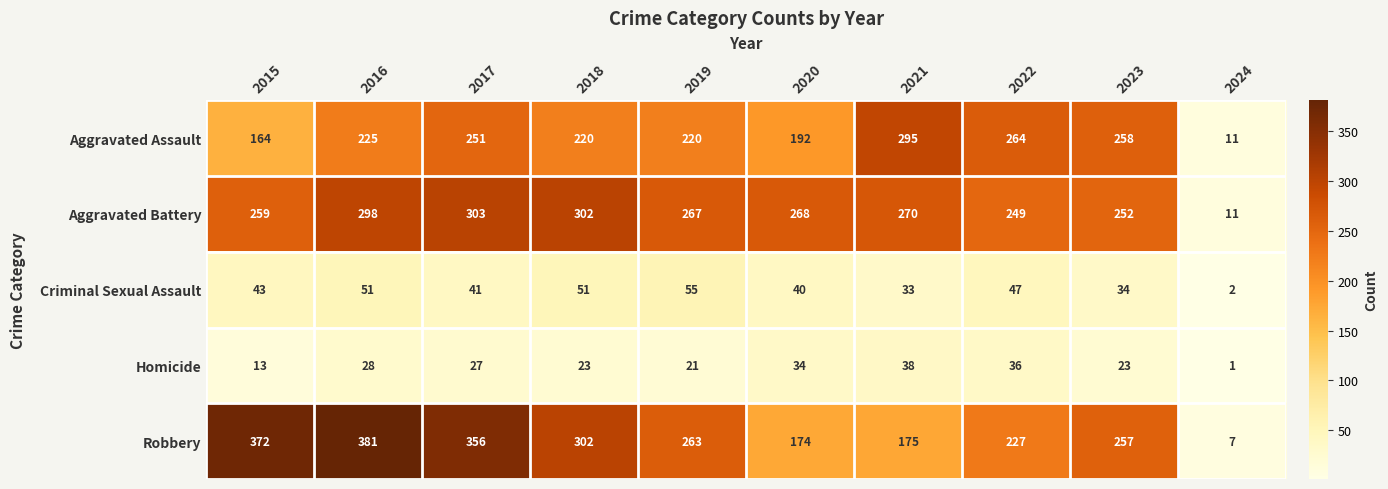

Which category has the lowest value in the Aggravated Assault series?

2024